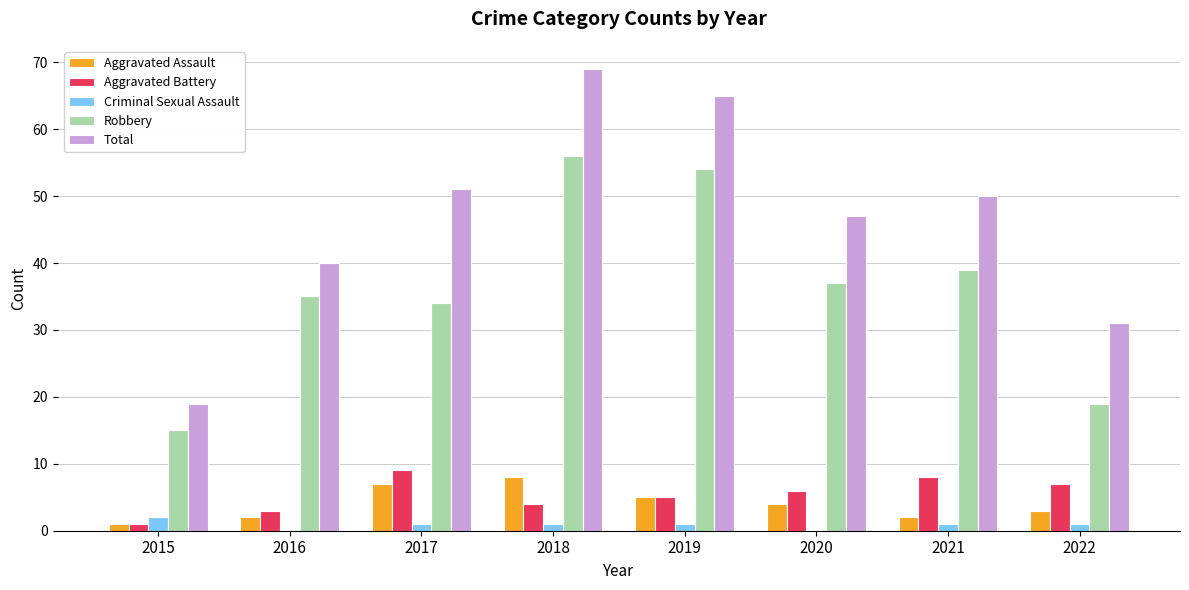

How many data points does each series have?

8